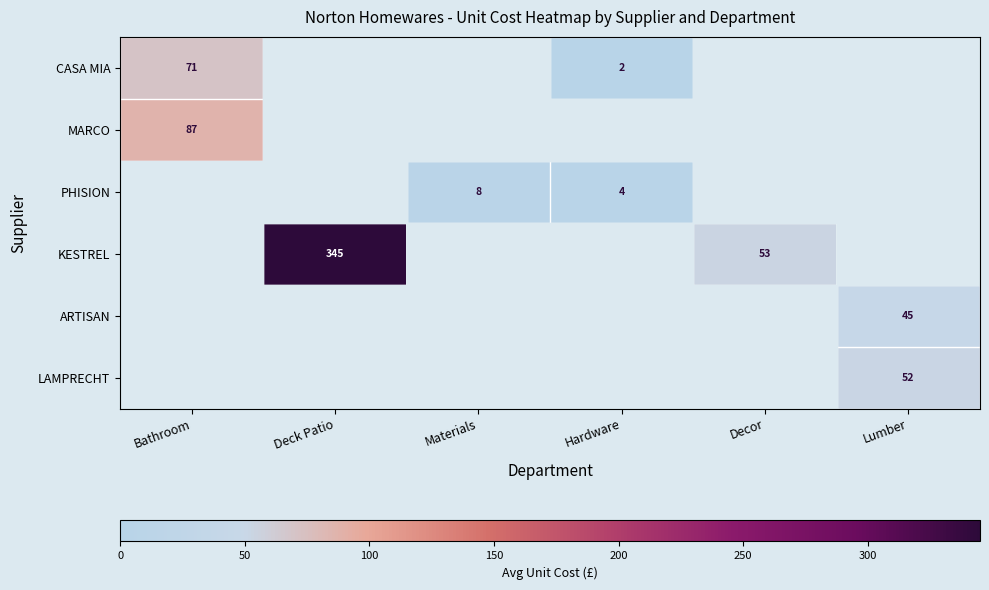

The KESTREL series shows 73.3 at Decor. True or false?

False